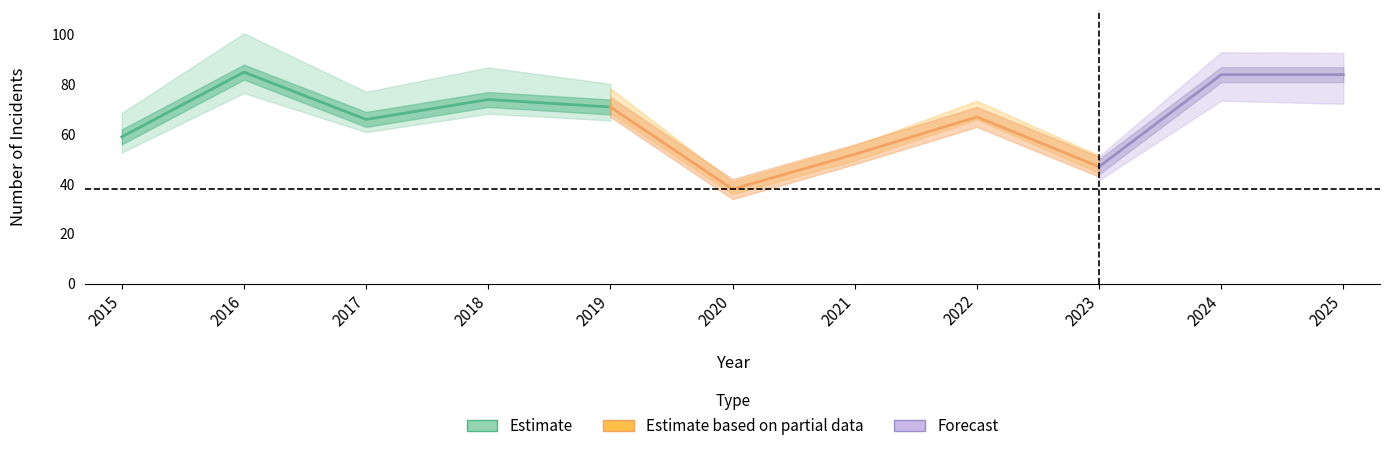

At which category does Robbery reach its first local peak?

2016